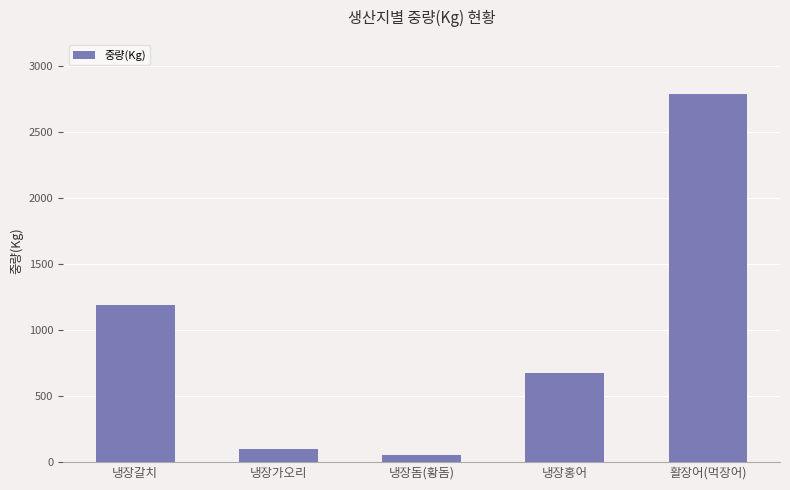

Count the number of categories in the chart.

5